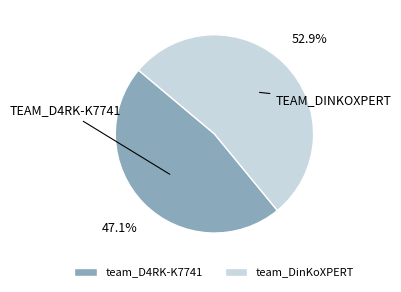

Count the number of slices in the pie.

2